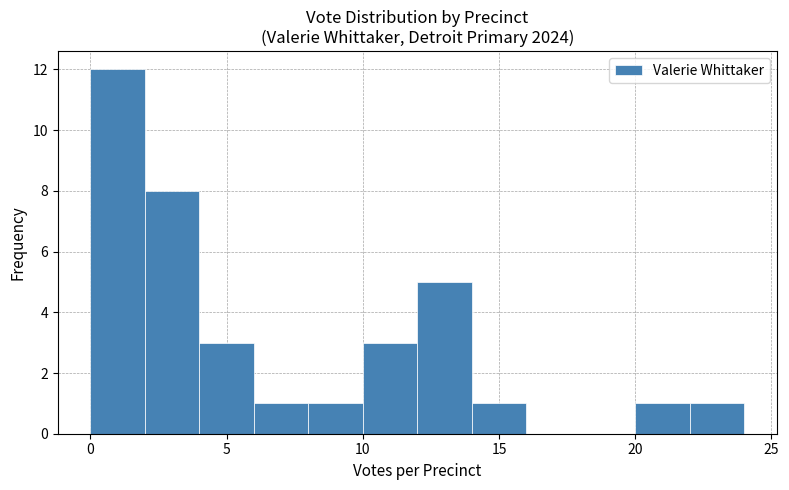

Which range on the x-axis has the tallest bar?

0 to 2